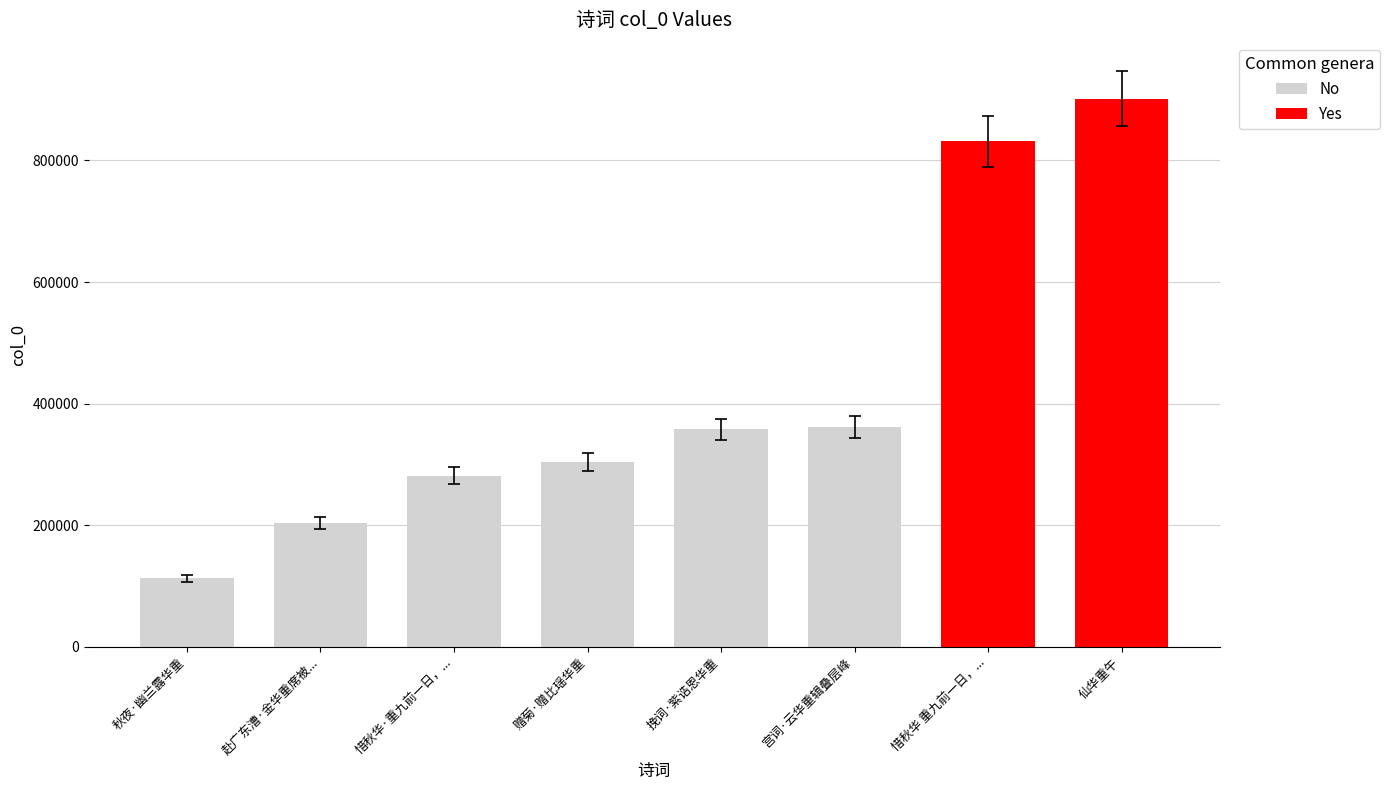

How many distinct data groups are displayed?

1